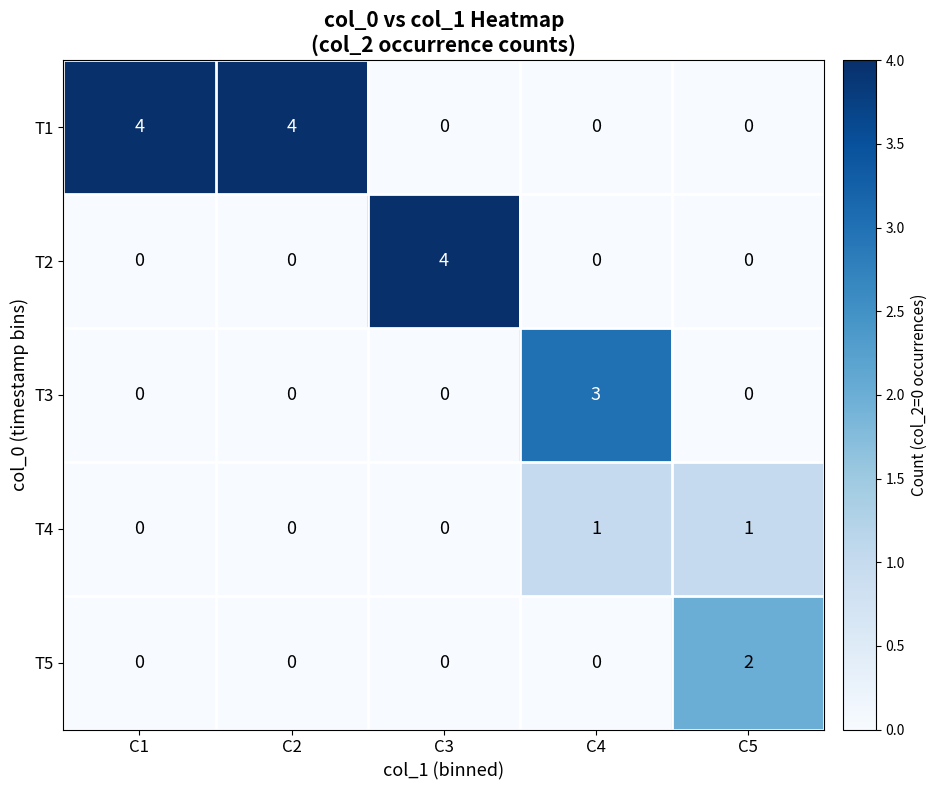

What is the sum of all T1 values?

8